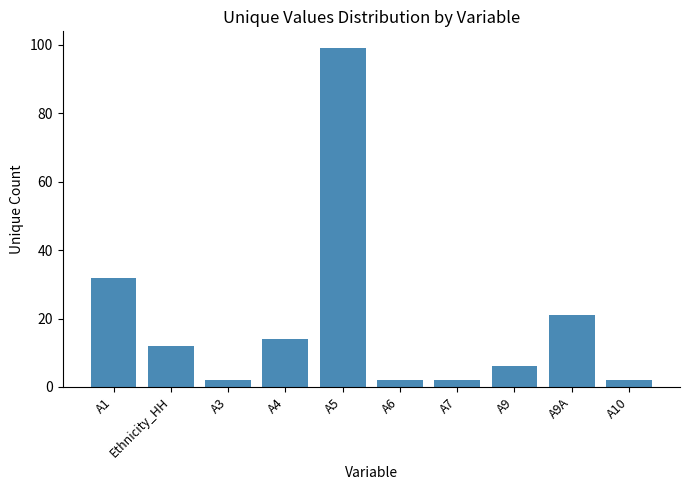

Reading right to left, extract all data points from this chart.

A10=2	A9A=21	A9=6	A7=2	A6=2	A5=99	A4=14	A3=2	Ethnicity_HH=12	A1=32